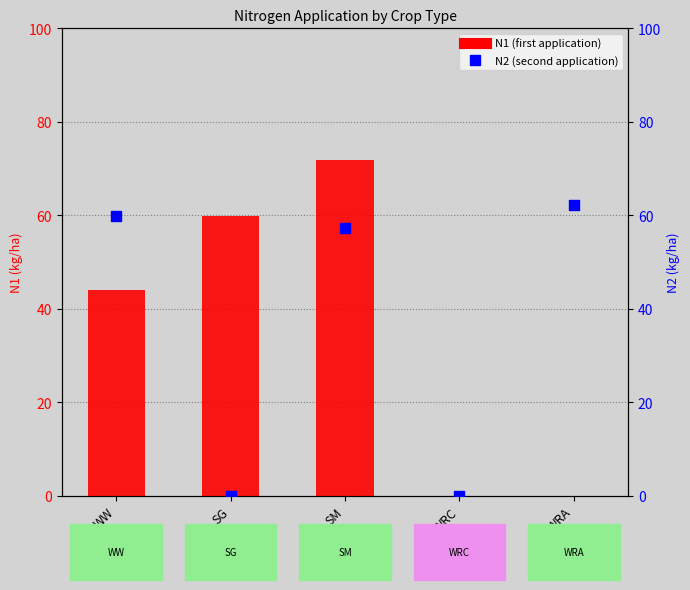

What is the total value across all series at SM?

129.1